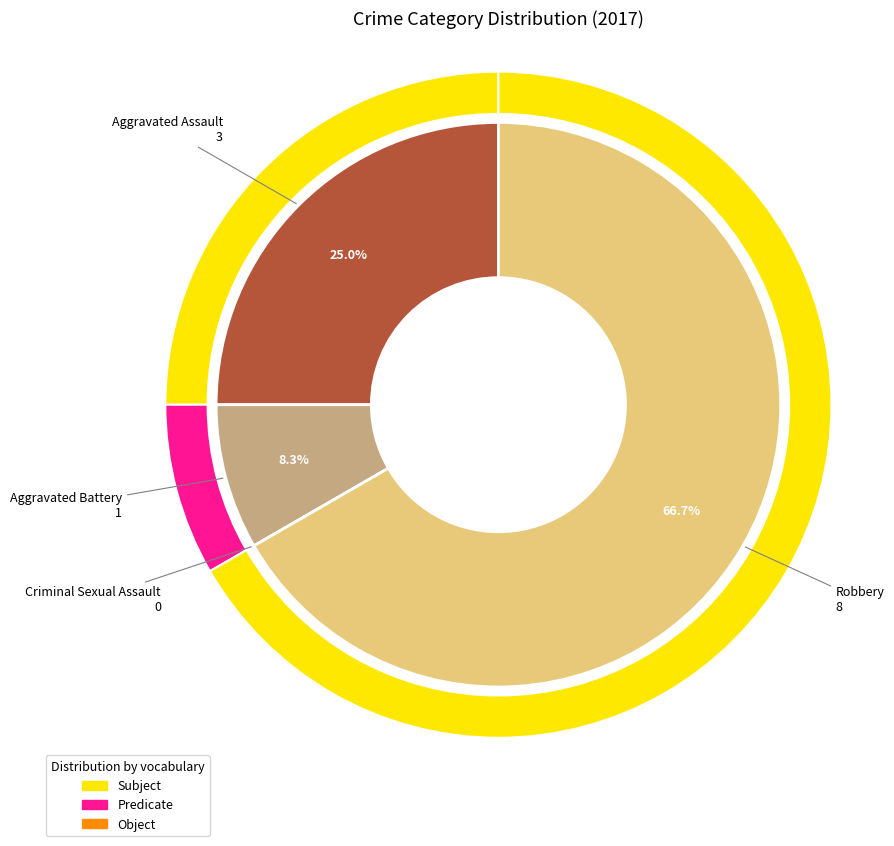

Which slice is the largest?

Robbery